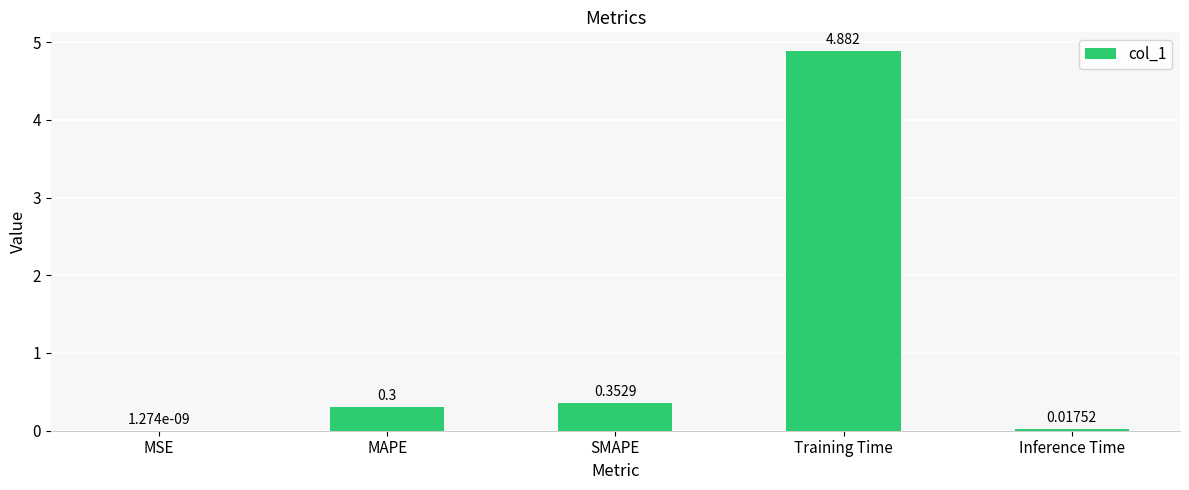

What is the difference between the values at MAPE and MSE?

0.3